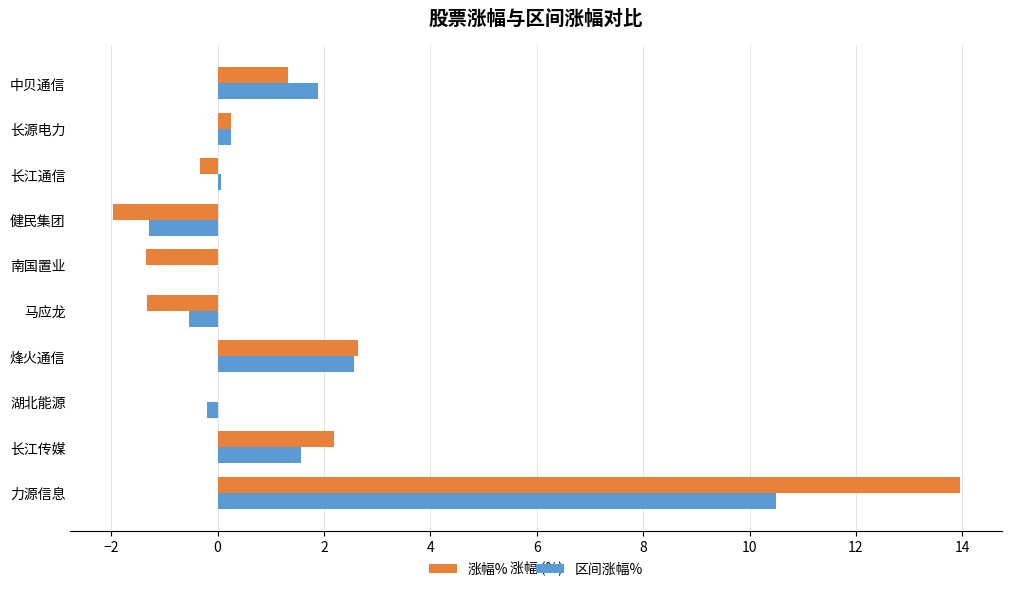

Count the number of categories in the chart.

10